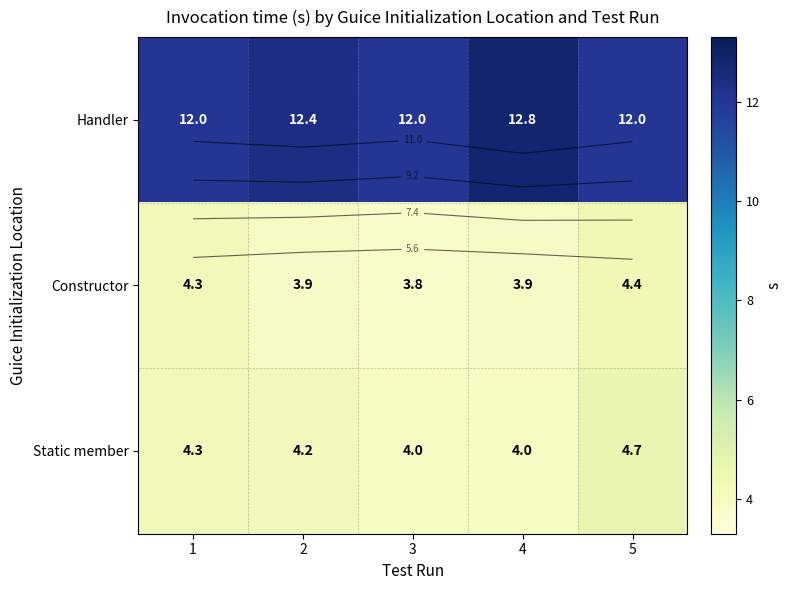

At which label does Constructor reach its peak?

5